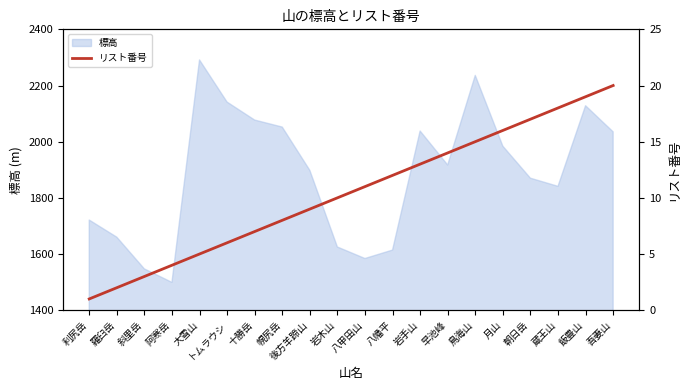

What is the greatest value displayed?

20